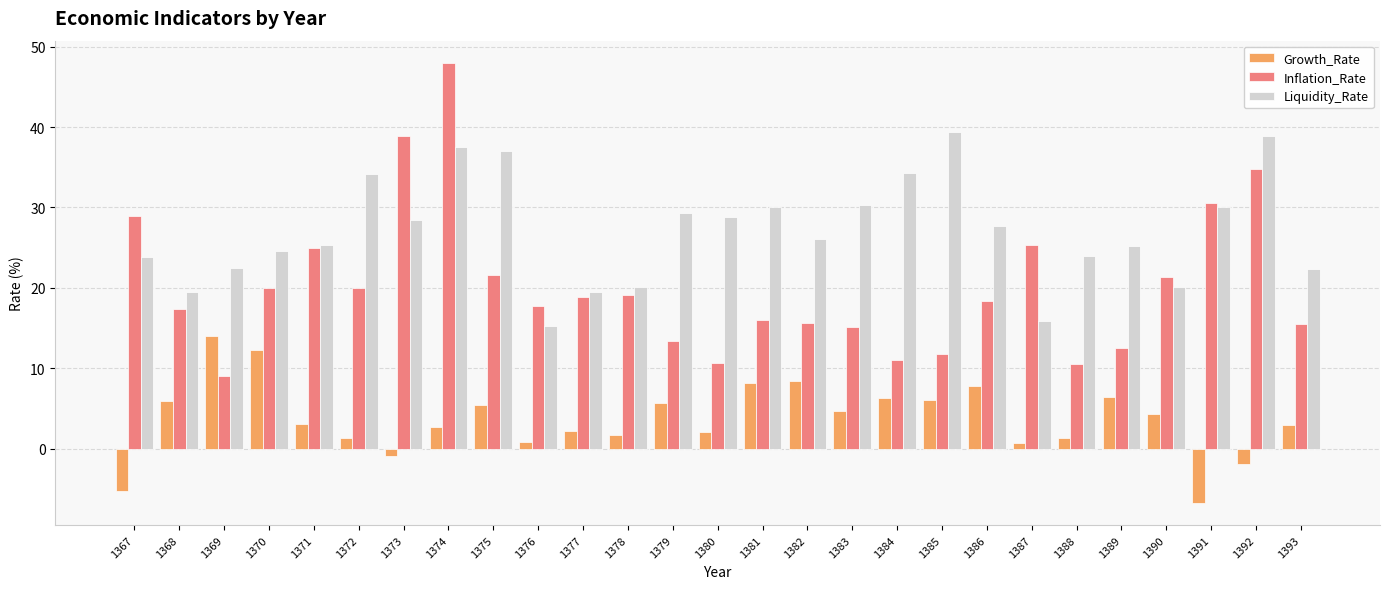

What is the approximate value of Liquidity_Rate at 1389?

25.2